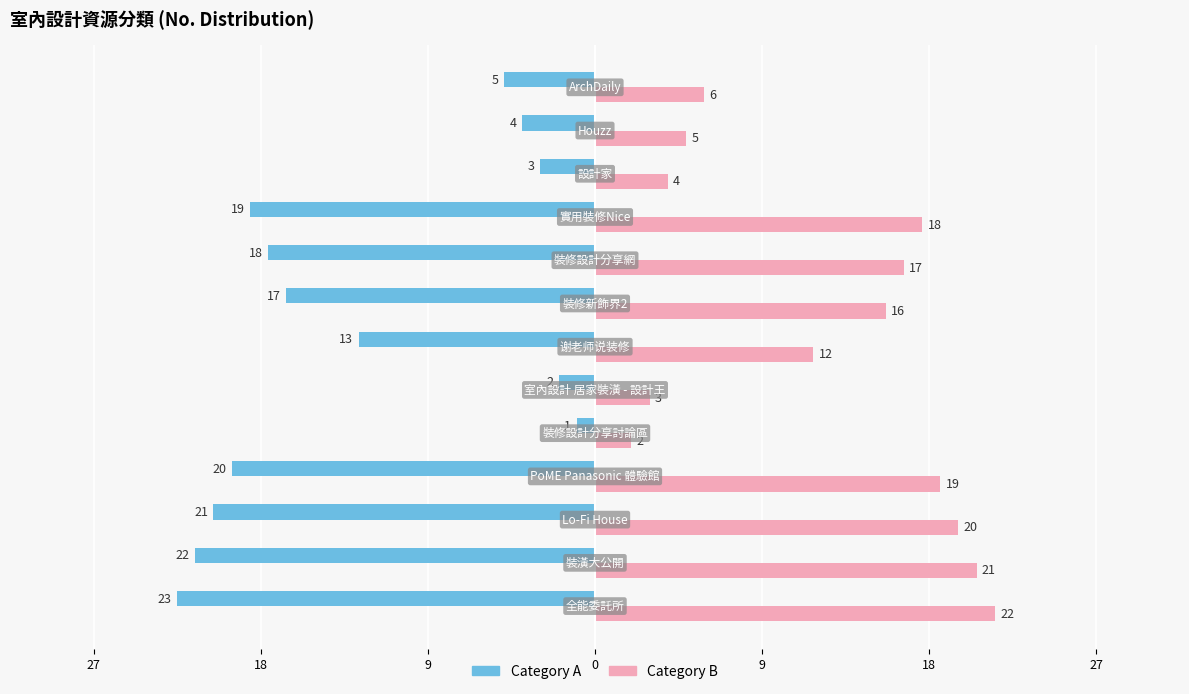

What are all the series names shown in the legend?

Category A, Category B